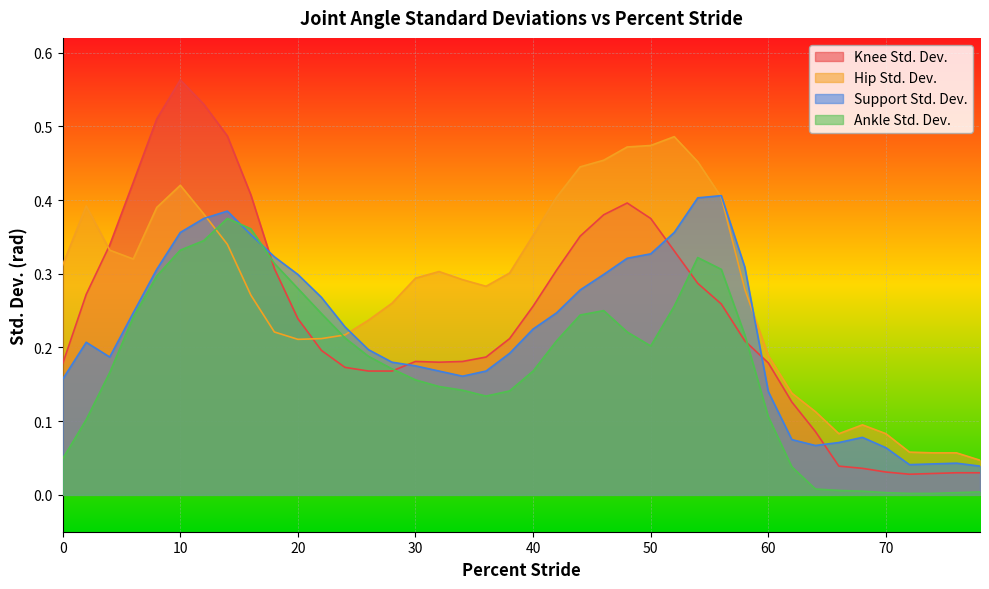

In Knee Std. Dev., how many points are higher than both neighbors (excluding endpoints)?

3